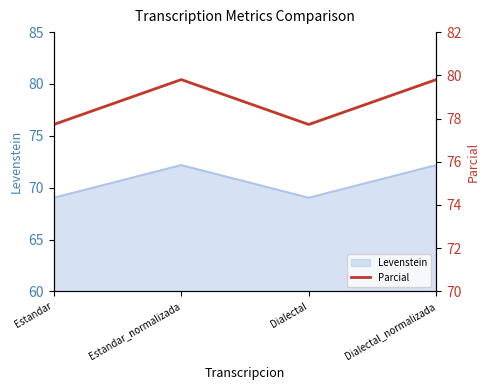

How many interior local valleys (lower than both neighbors) does the data have?

1